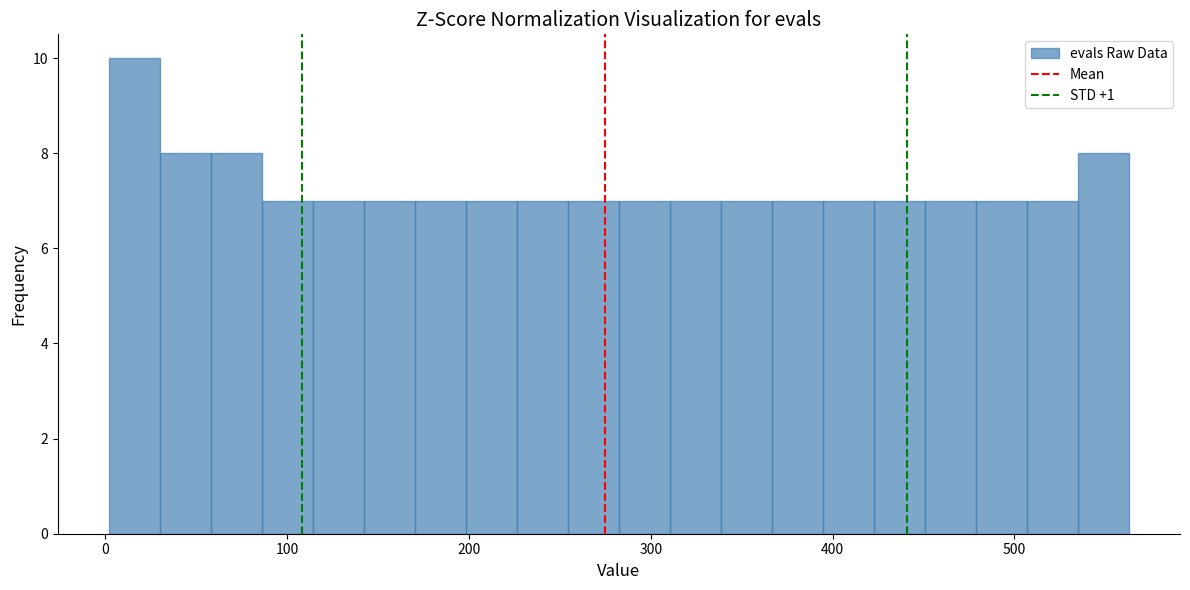

Around what value on the x-axis is the tallest bar? Give the approximate position of its centre, as read against the axis.

20